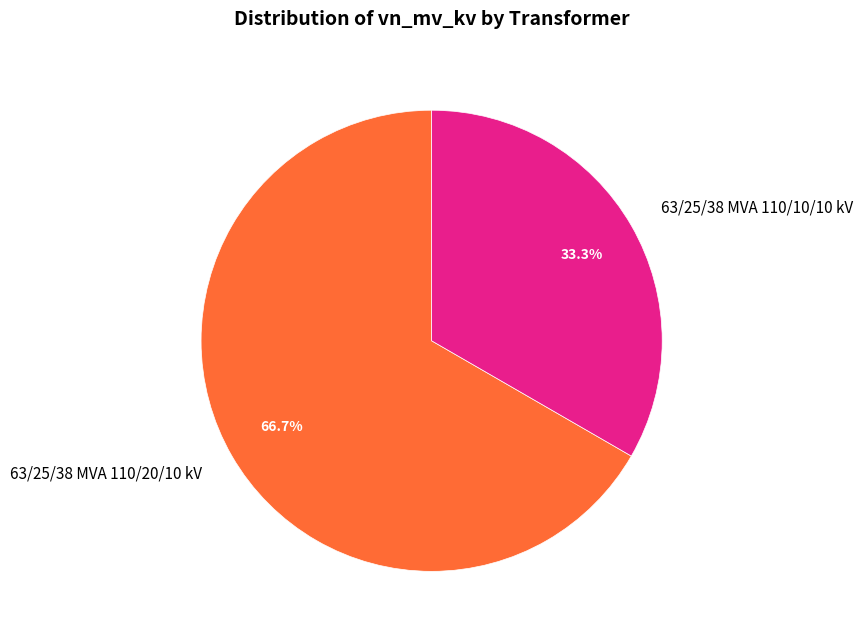

To the nearest percent, what portion does 63/25/38 MVA 110/20/10 kV represent?

67%